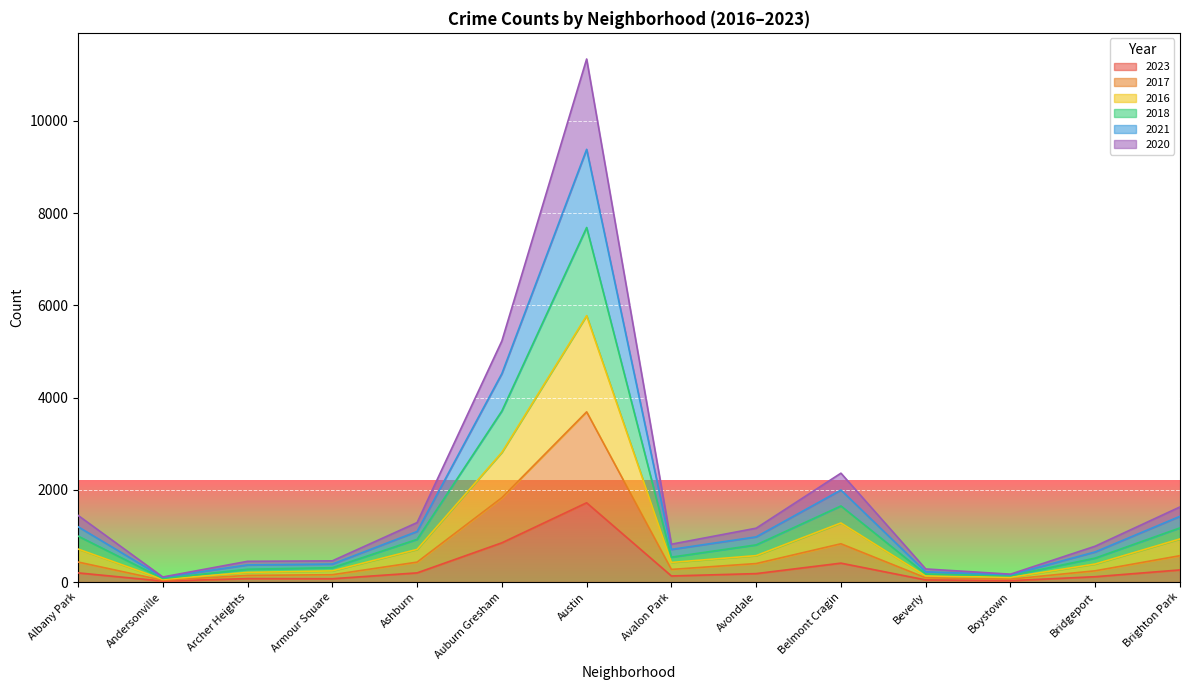

At which label is 2016 closest to 2917?

Auburn Gresham